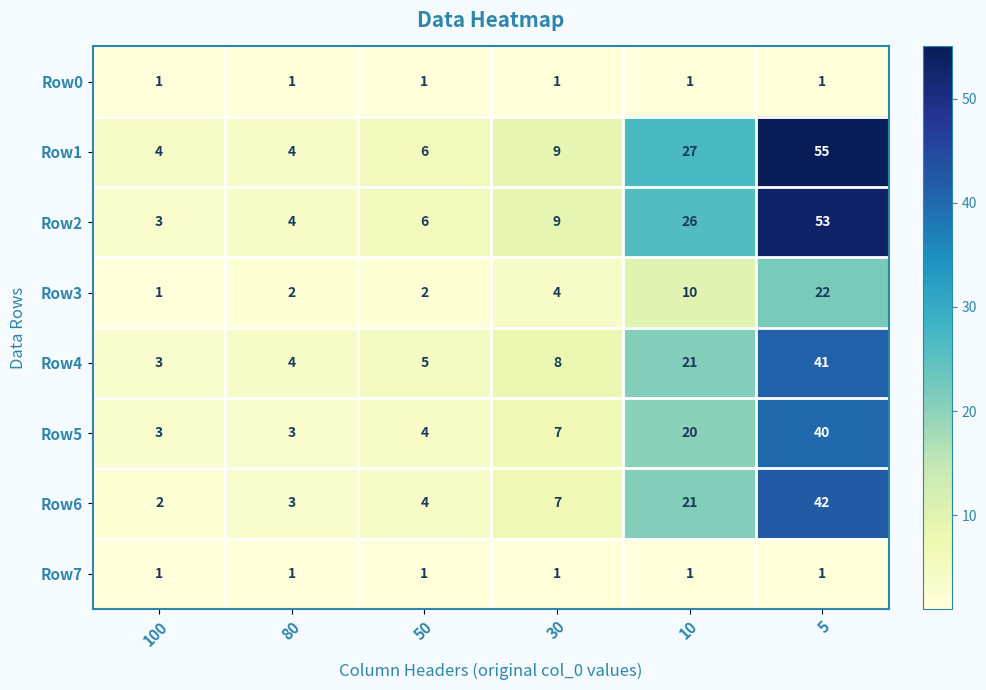

The Row0 series shows 2 at 50. True or false?

False